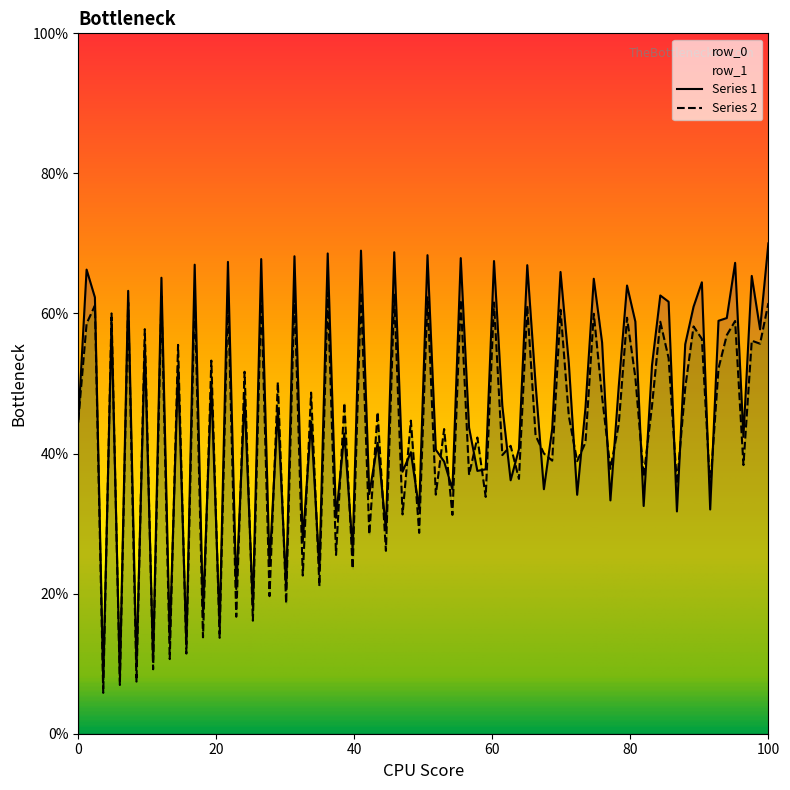

What is the maximum value shown in the chart?

70.0